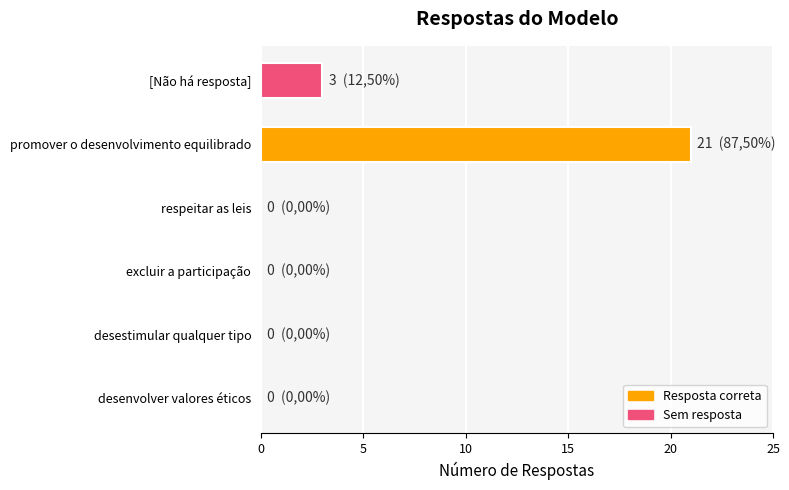

Reading top to bottom, extract all data points from this chart.

[Não há resposta]=3	promover o desenvolvimento equilibrado=21	respeitar as leis=0	excluir a participação=0	desestimular qualquer tipo=0	desenvolver valores éticos=0